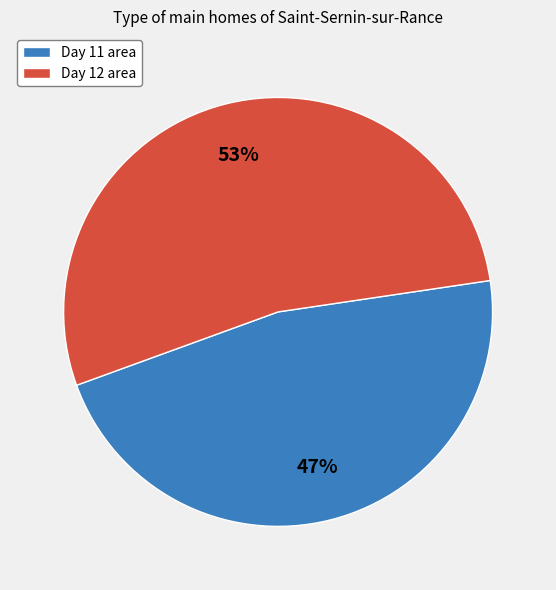

To the nearest percent, what percentage of the pie is Day 12 area?

53%